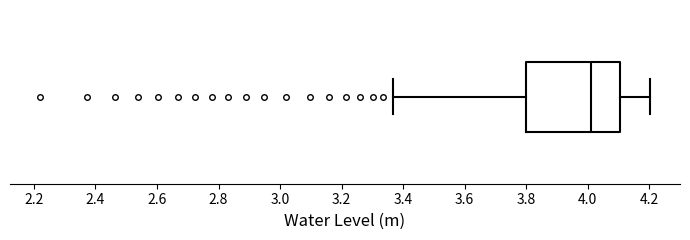

Transcribe this box plot: give where the median line is, the range the box spans, and where the two whiskers end, as read against the x-axis. The values are not printed on the chart, so give them approximately, as read against the axis.

median 4.00, box 3.80 to 4.10, whiskers 3.36 to 4.20